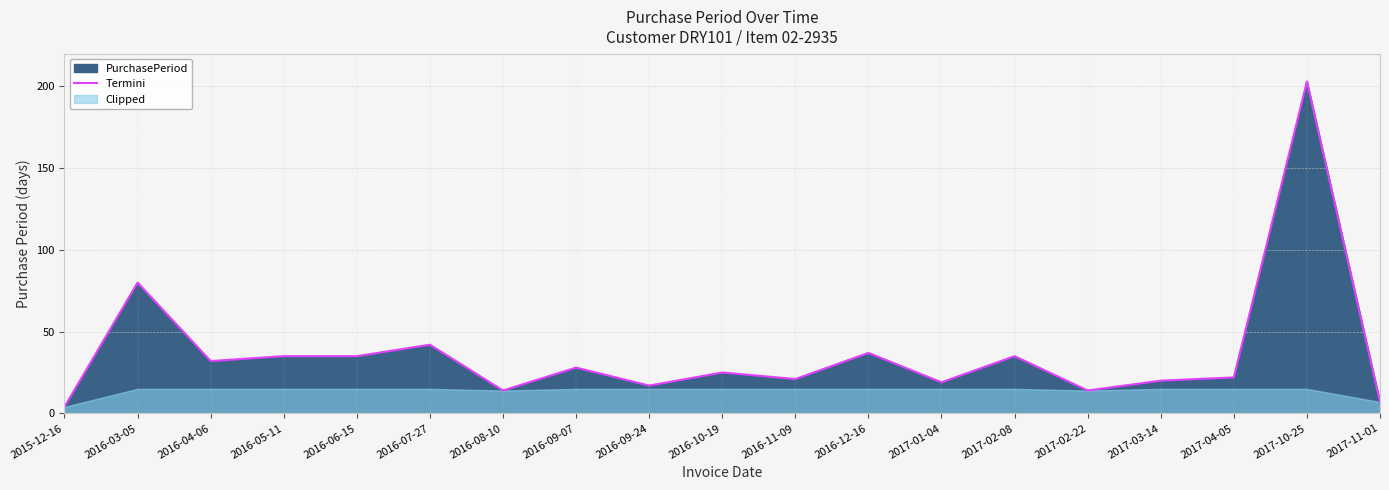

At which category does the data reach its first local valley?

2016-04-06